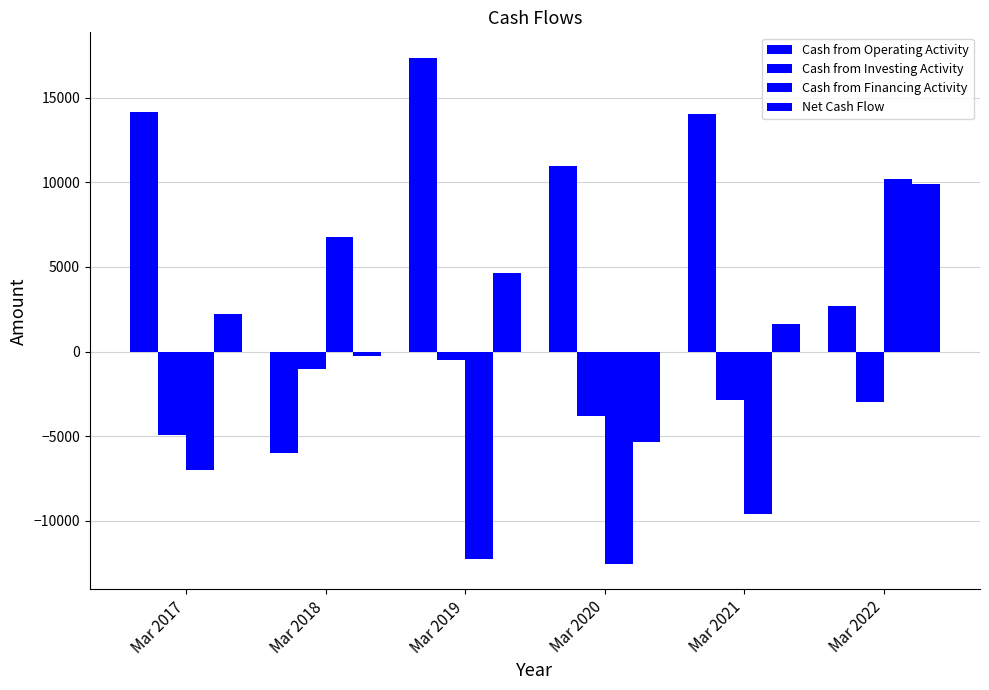

How many bars are there in each group?

4